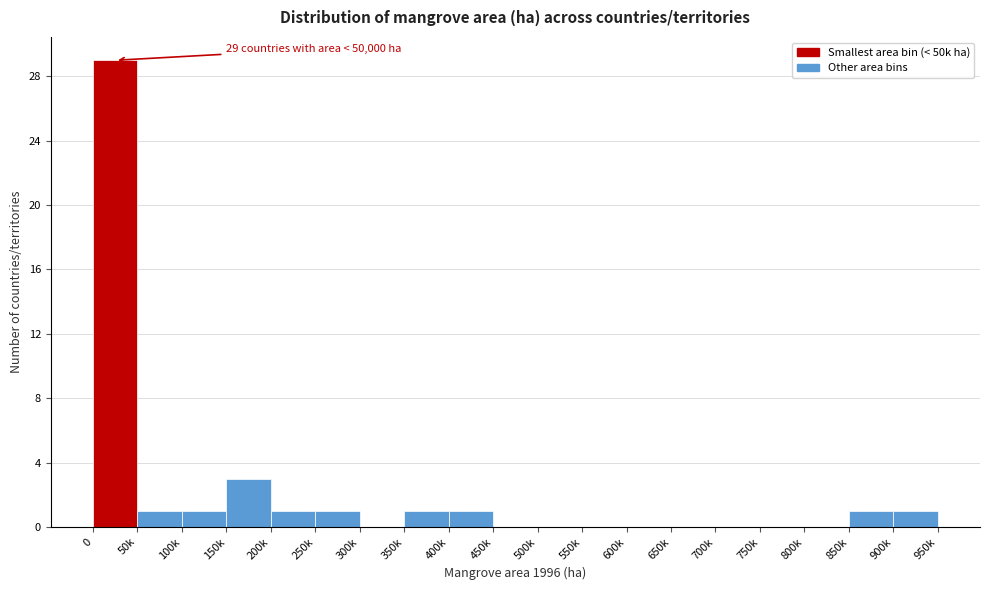

Reading left to right, what are all the values shown in this chart?

0=29	50k=1	100k=1	150k=3	200k=1	250k=1	300k=0	350k=1	400k=1	450k=0	500k=0	550k=0	600k=0	650k=0	700k=0	750k=0	800k=0	850k=1	900k=1